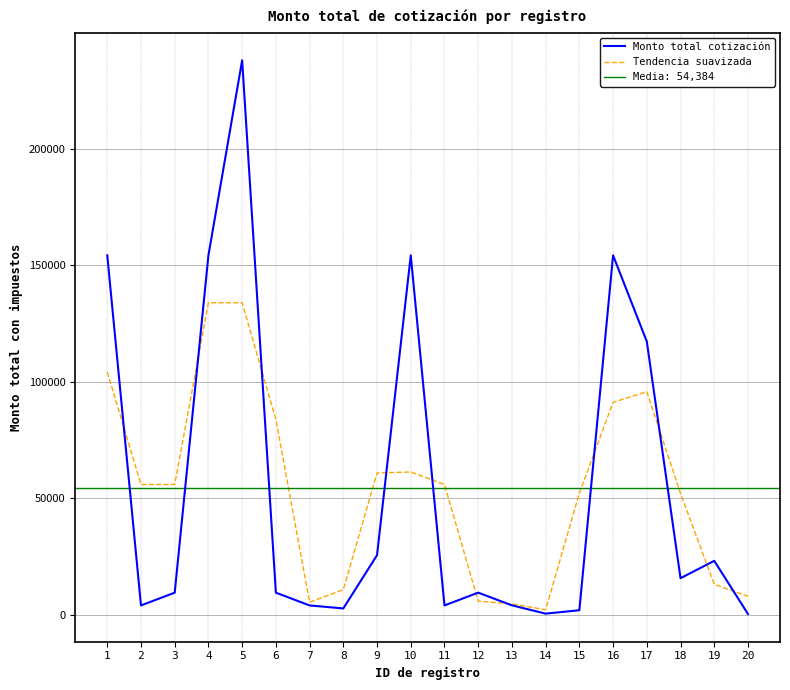

At which category is the sum across all series the highest?

5